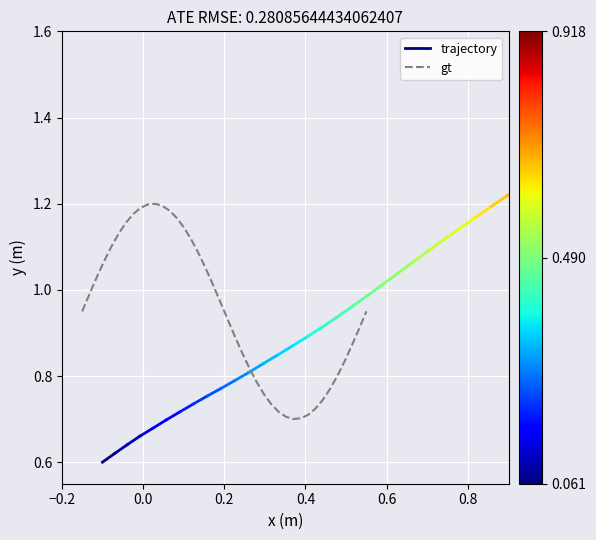

What is the difference between the maximum and minimum values?

0.5